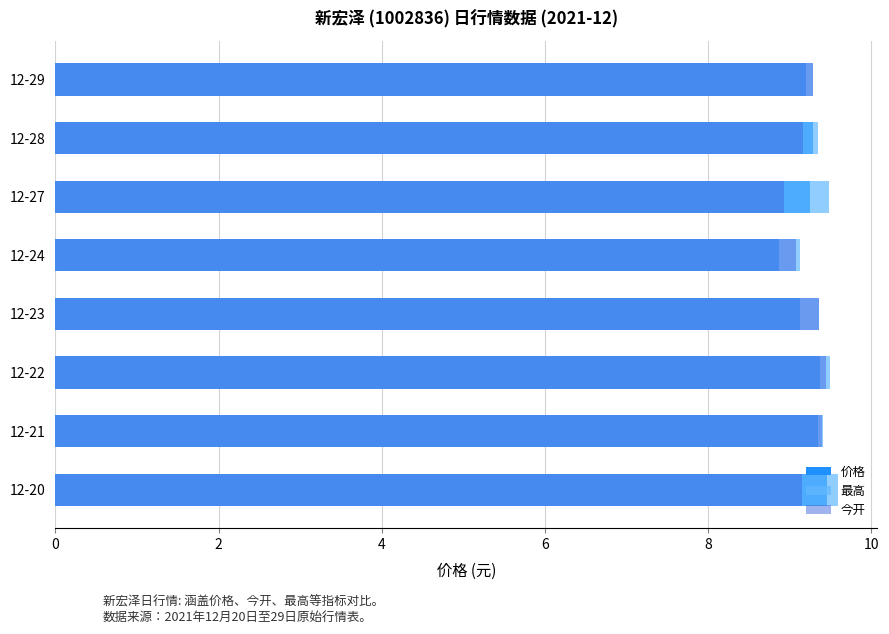

The value of 价格 at 12-22 is 14.8. True or false?

False